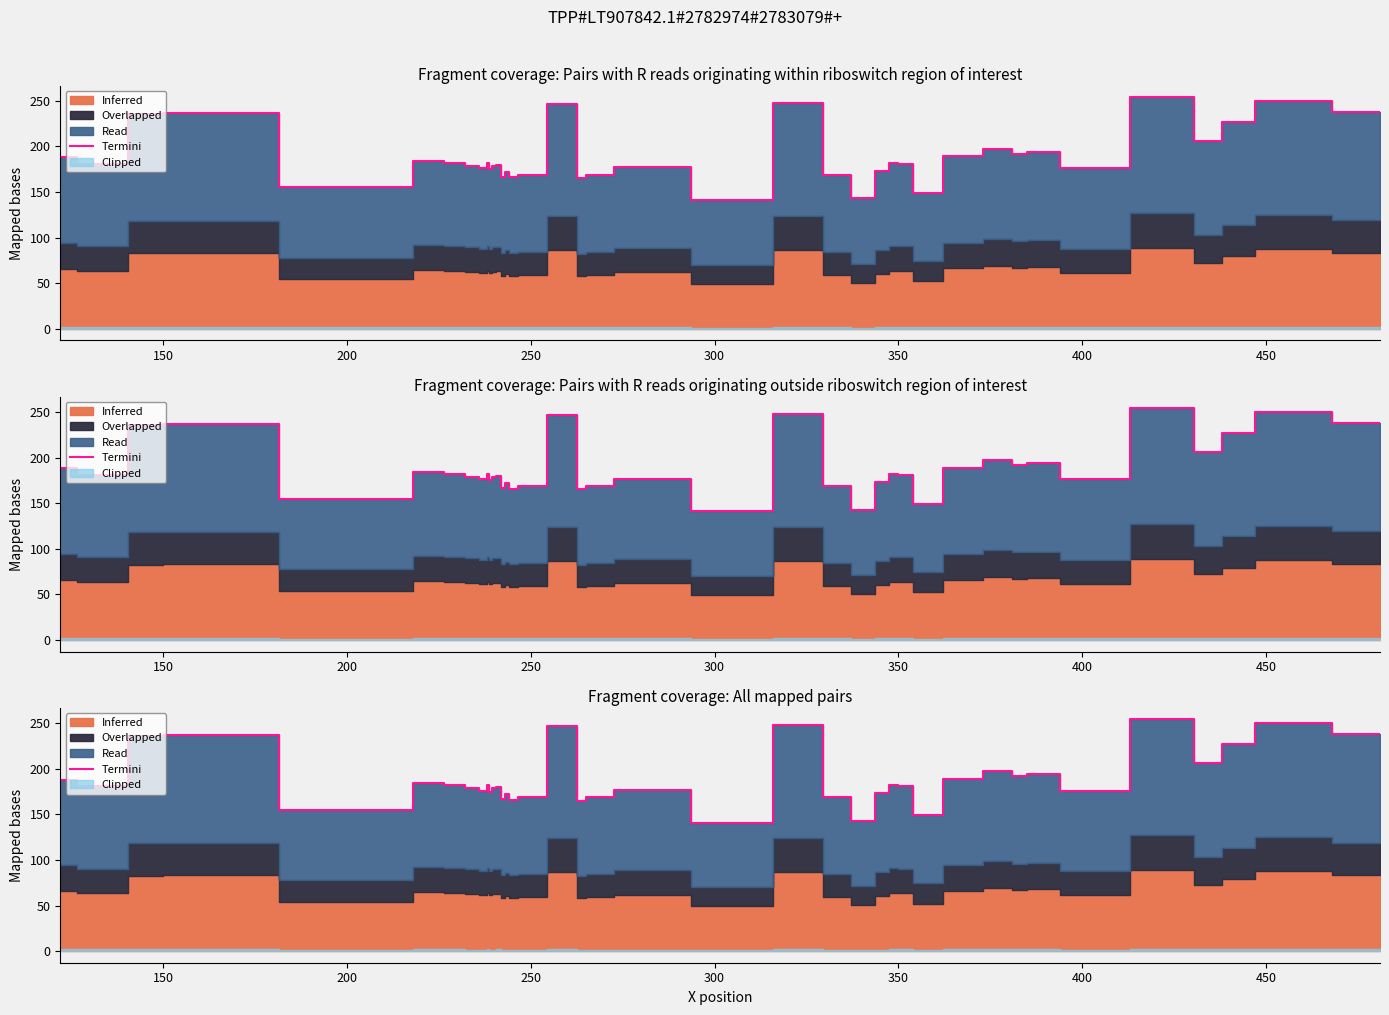

True or false: there are more than 1 points higher than both neighbors.

True